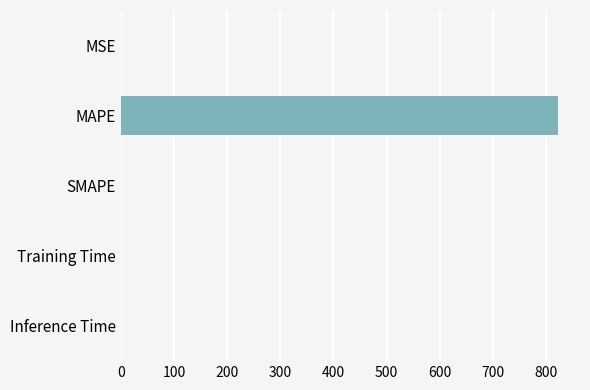

What is the maximum value shown in the chart?

822.8